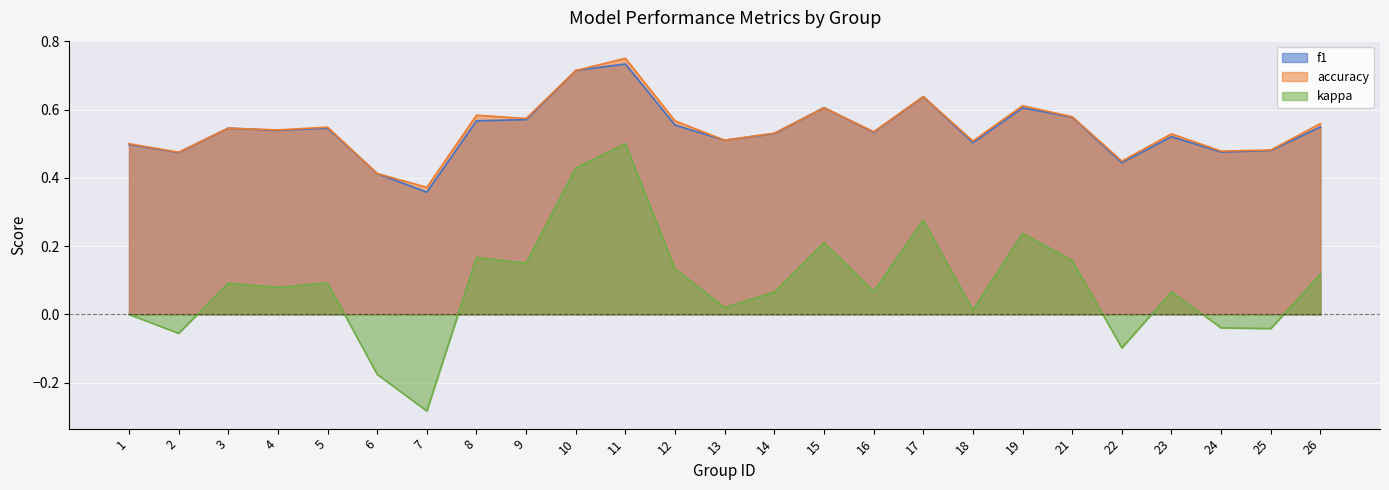

Count the accuracy values in the range 0 to 1.

25